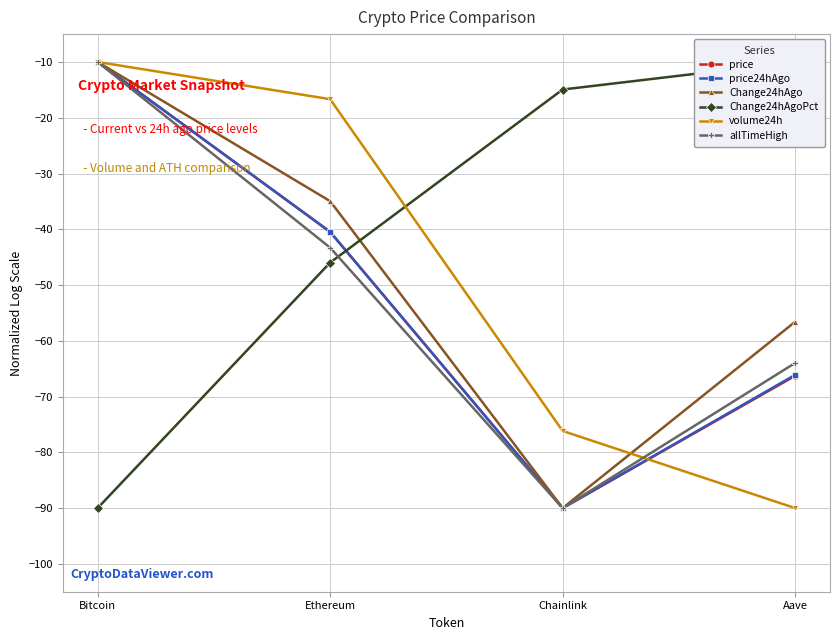

How many intersections are there between allTimeHigh and Change24hAgoPct?

1